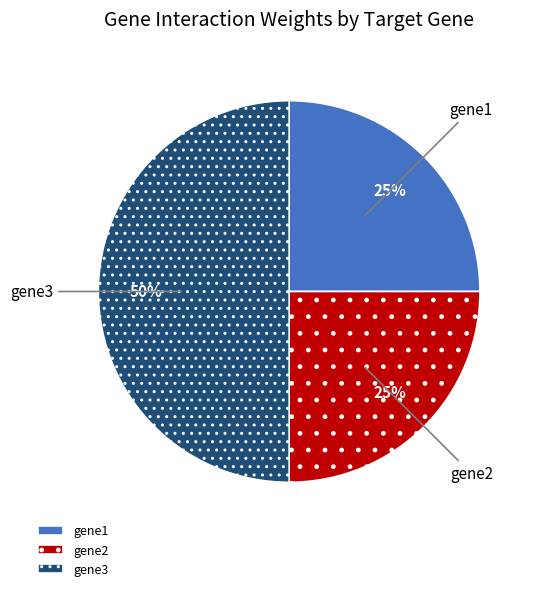

To the nearest percent, what is the difference between the largest and smallest slice percentages?

25%